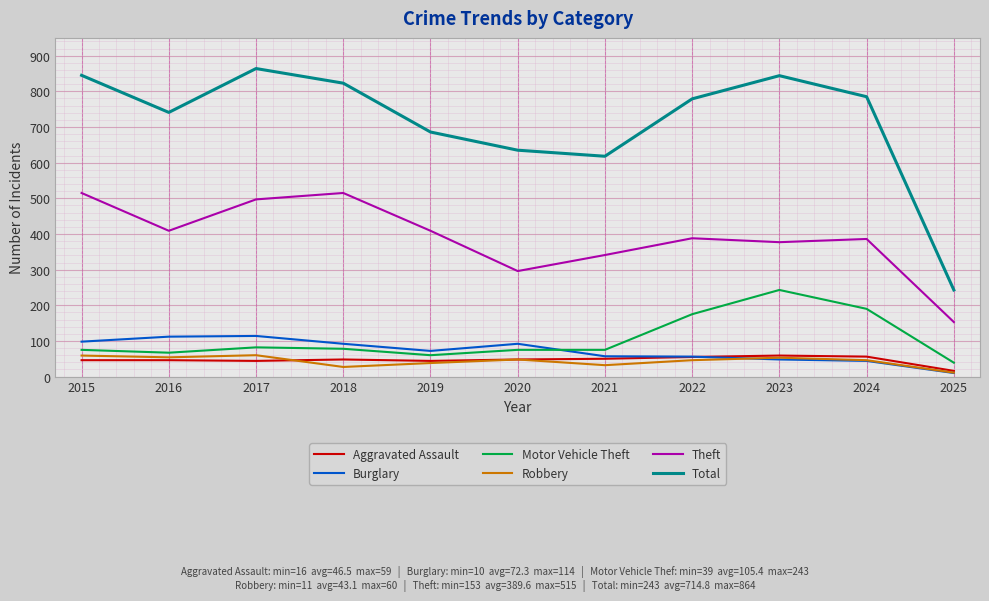

What is the greatest value displayed?

864